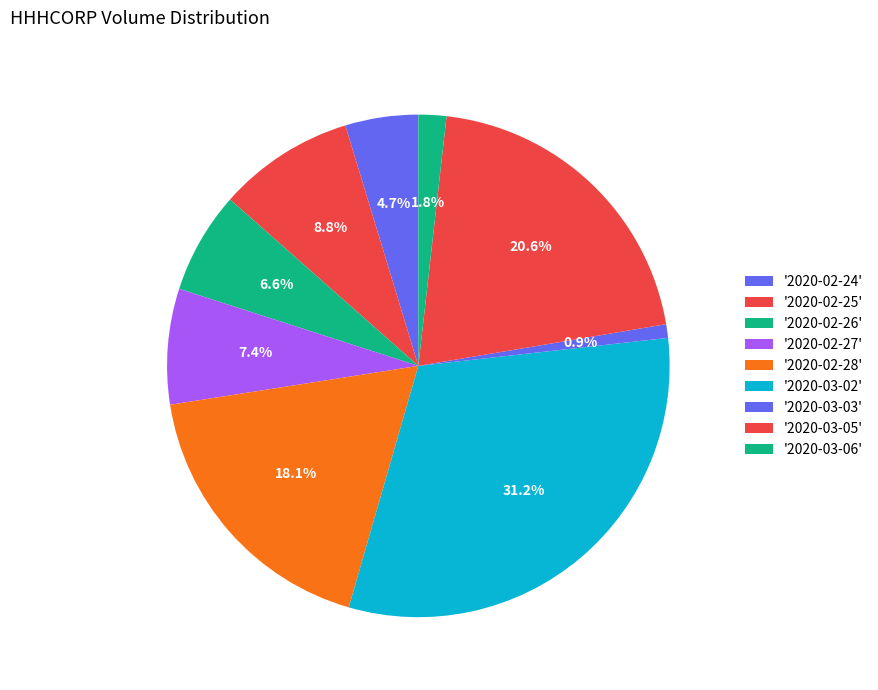

How many segments does this pie chart have?

9